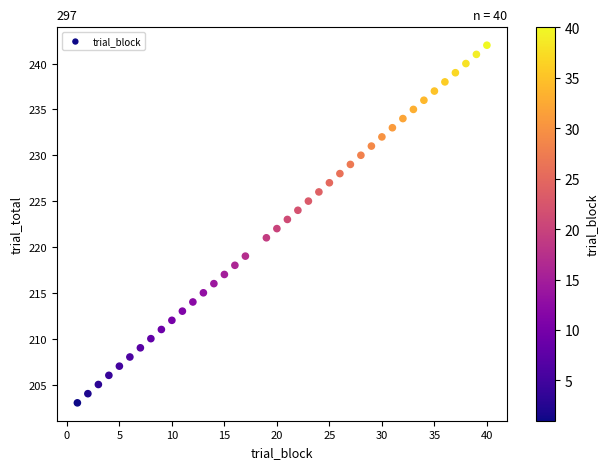

What is the range of X values (max minus min)?

39